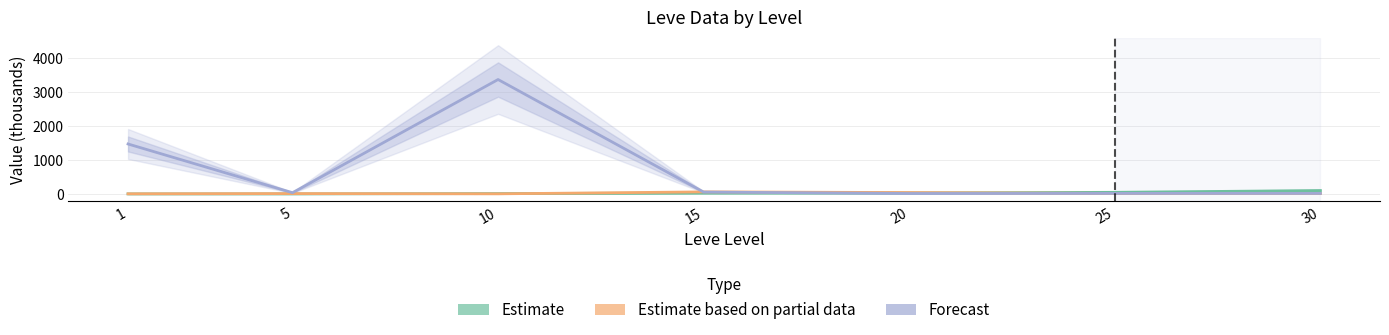

Does the chart display data point markers on the line(s)?

No